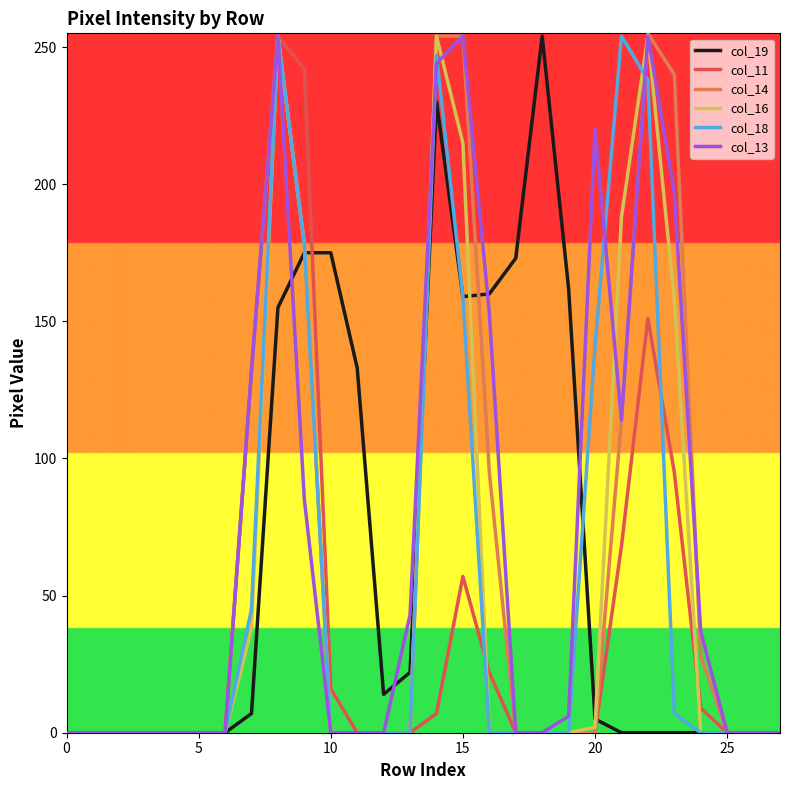

What is the maximum value shown in the chart?

255